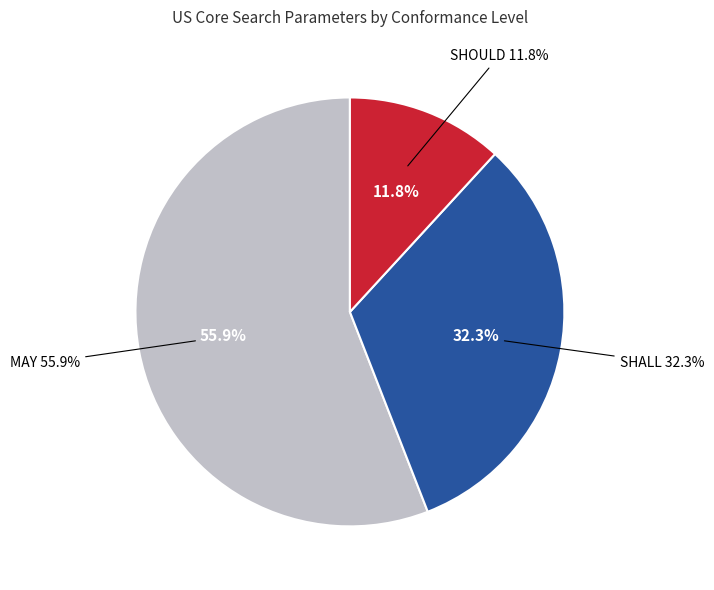

Between SHALL and MAY, which is larger?

MAY